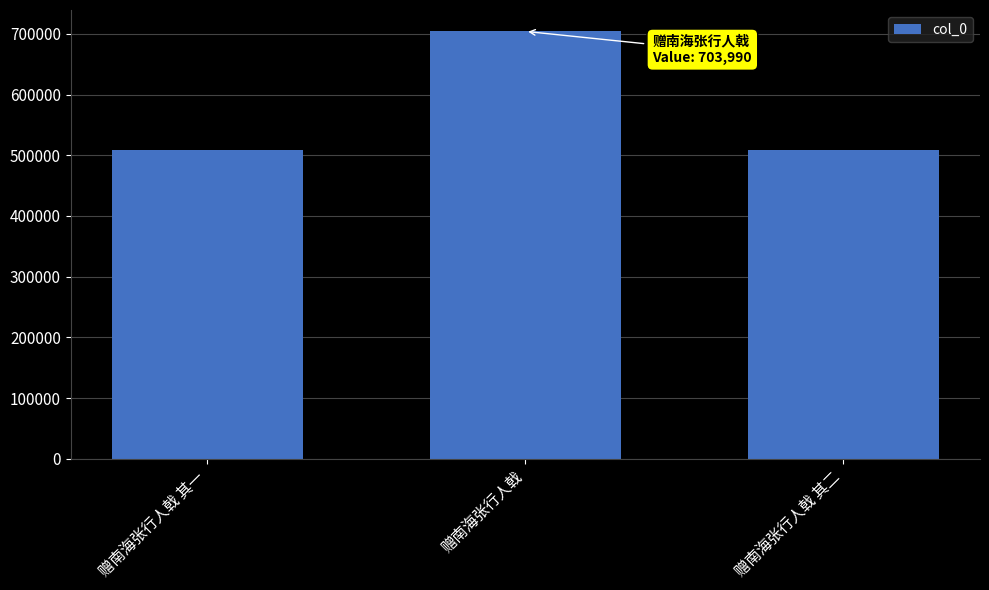

What is the greatest value displayed?

703990